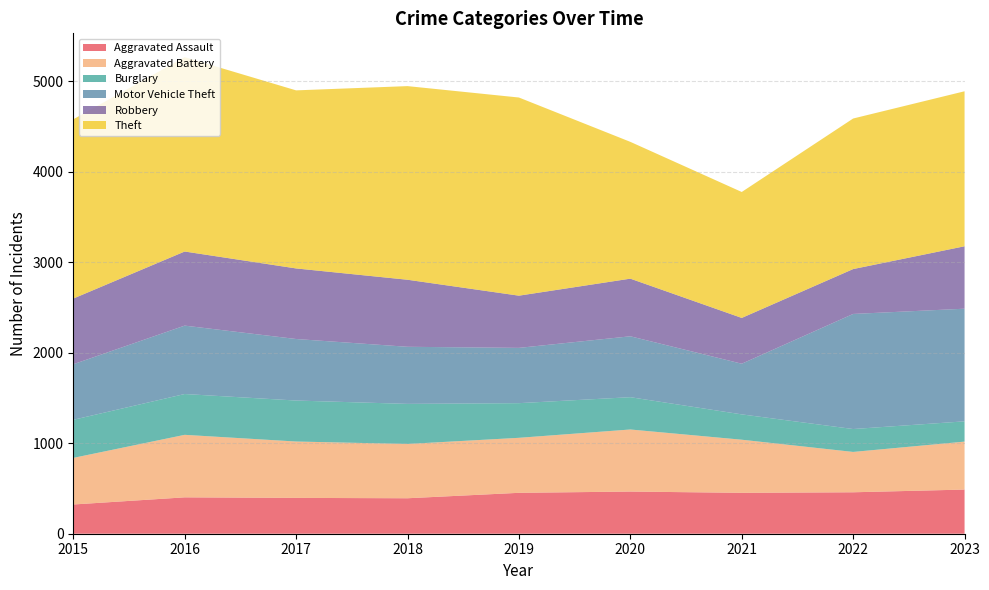

Reading left to right, what are all the values shown in this chart?

Aggravated Assault: 323	402	396	392	452	466	452	458	488
Aggravated Battery: 515	691	623	600	608	686	587	446	530
Burglary: 421	451	453	443	383	357	280	253	224
Motor Vehicle Theft: 614	756	680	631	611	673	560	1272	1245
Robbery: 726	819	780	741	577	637	506	496	690
Theft: 1981	2148	1968	2140	2190	1512	1392	1664	1713